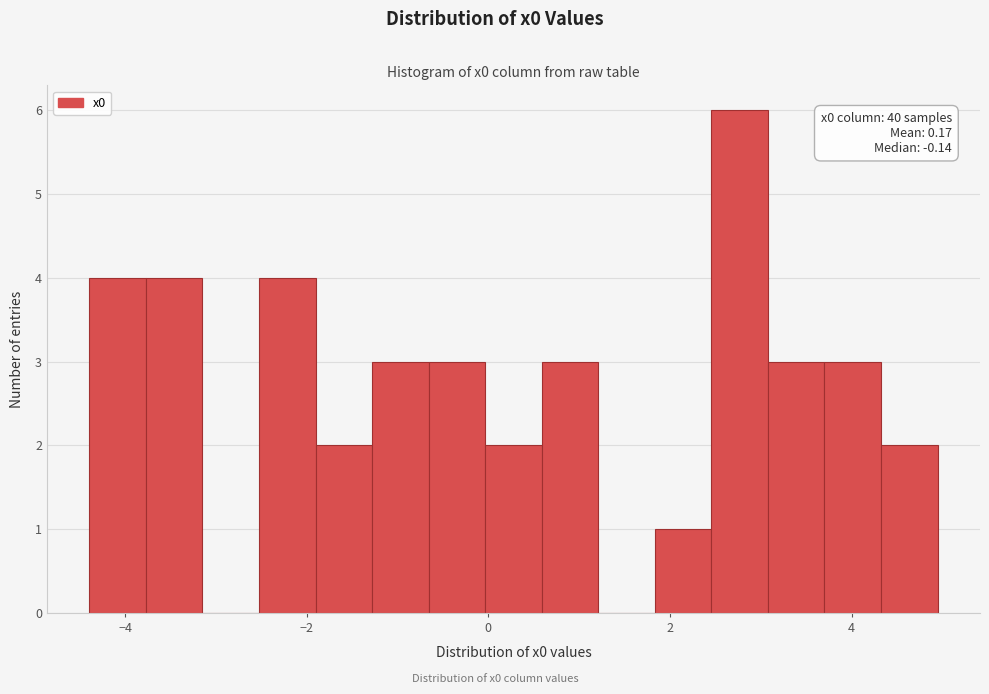

Around what value on the x-axis is the tallest bar? Give the approximate position of its centre, as read against the axis.

2.8